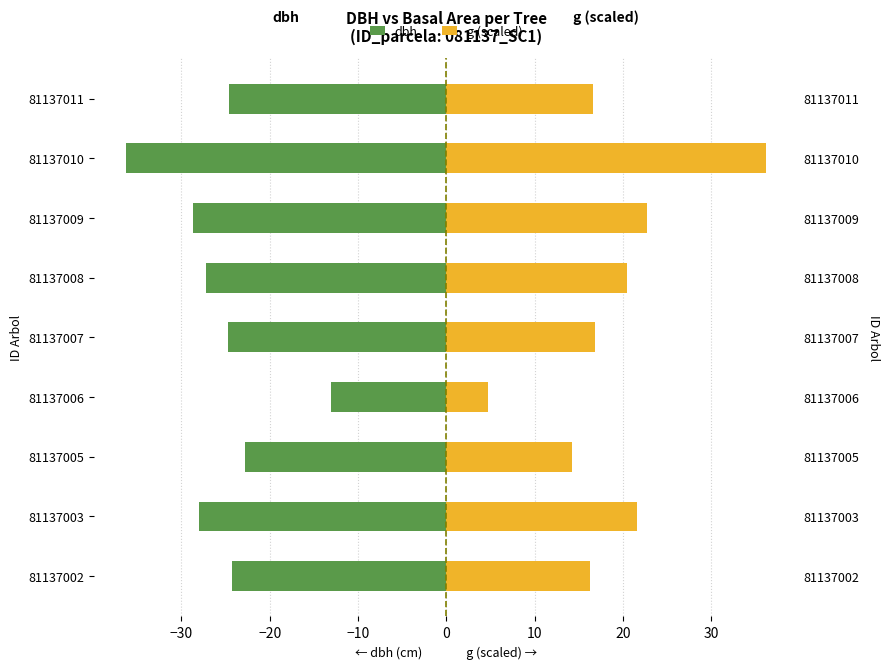

What is the difference between the maximum and minimum values in the g (scaled) series?

31.5